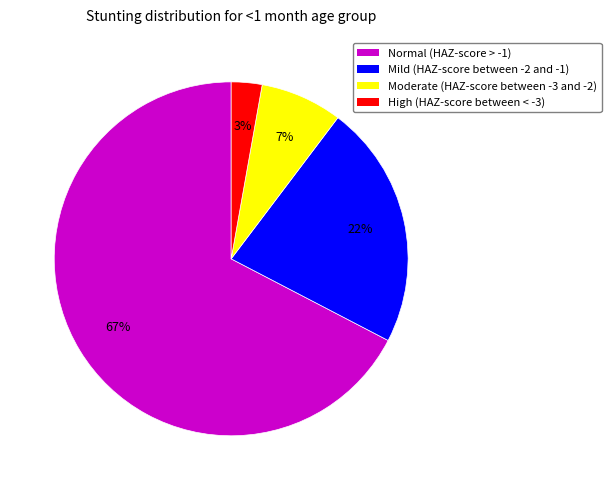

How many slices are in this pie chart?

4